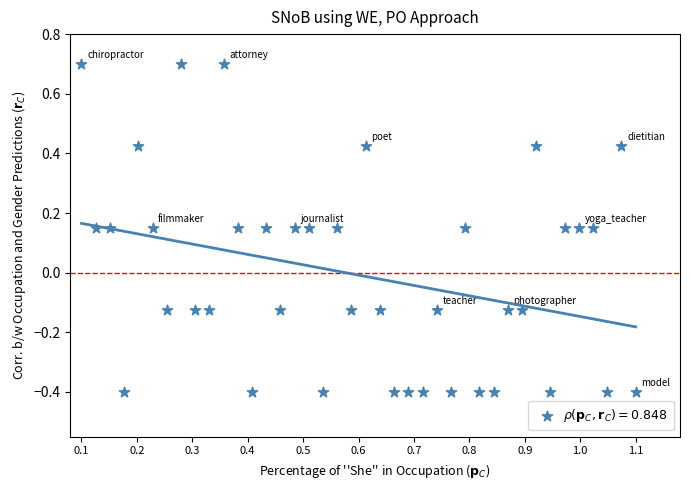

What is the range of Y values (max minus min)?

1.1